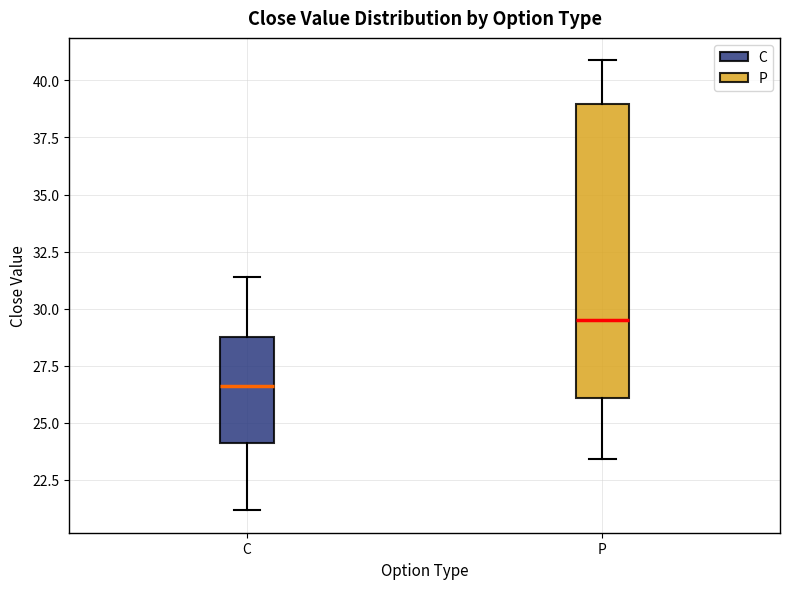

Reading left to right, read every box against the y-axis: the position of its median line, the range the box covers, and the ends of its whiskers. The values are not printed on the chart, so give them approximately, as read against the axis.

C: median 26.5, box 24.0 to 29.0, whiskers 21.0 to 31.5
P: median 29.5, box 26.0 to 39.0, whiskers 23.5 to 41.0